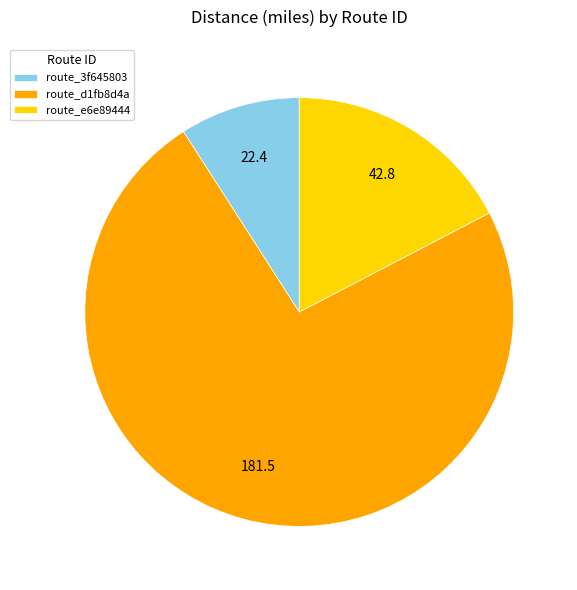

How many segments does this pie chart have?

3